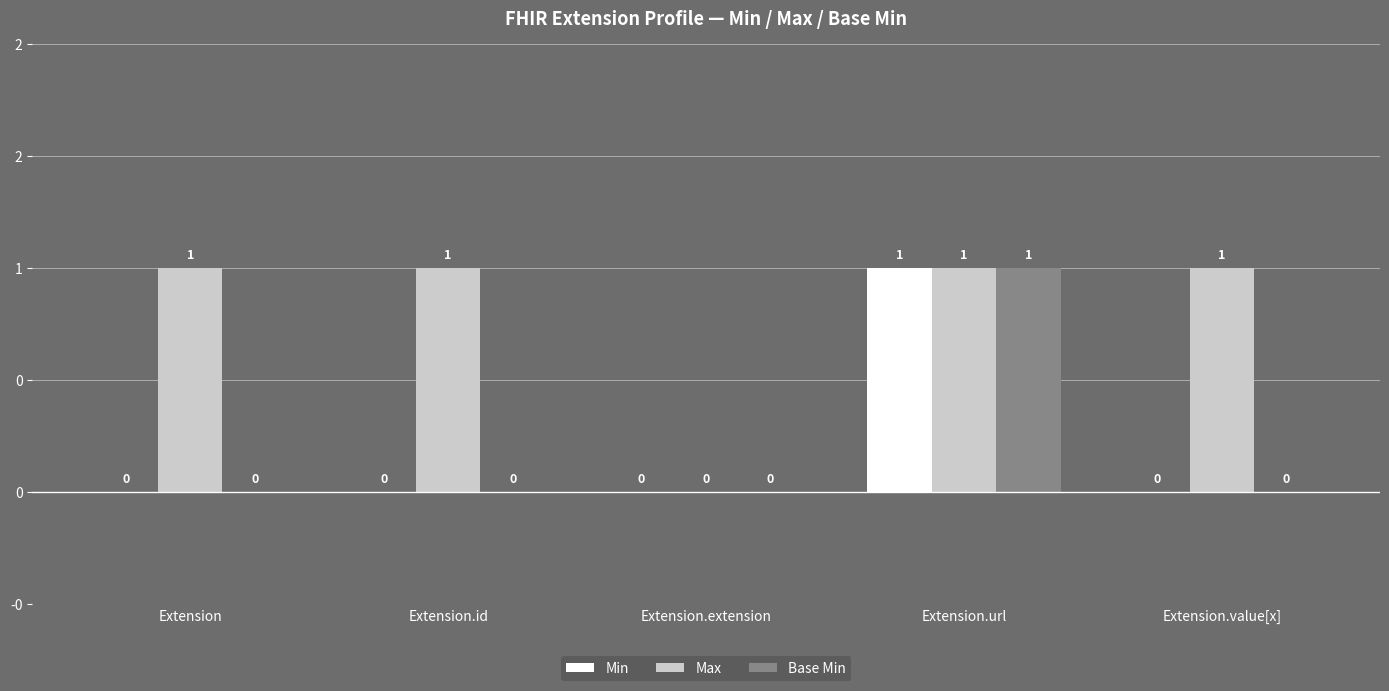

What is the label of the 4th bar from the right?

Extension.id